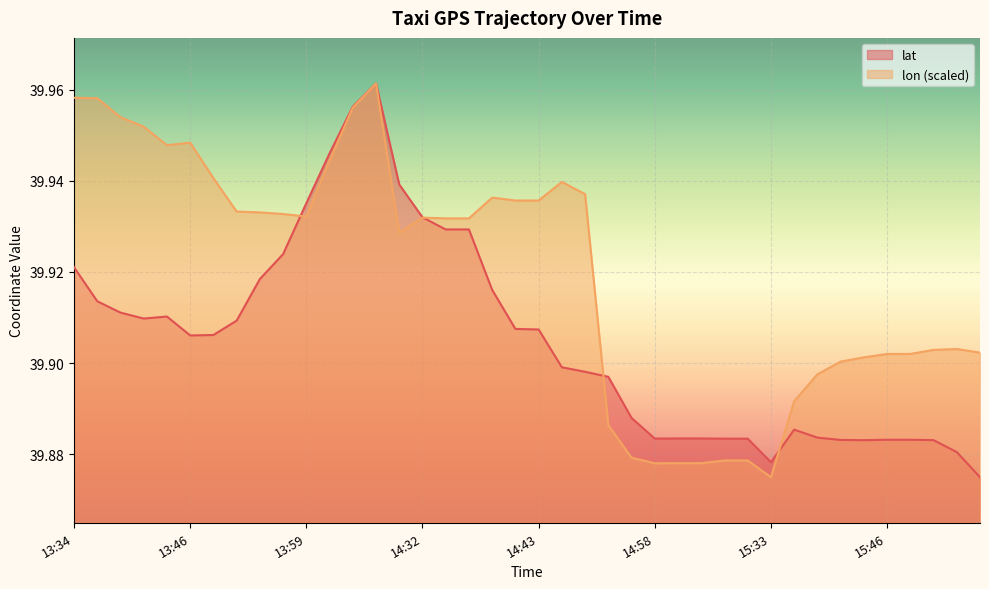

At how many categories does at least one series exceed 39?

40